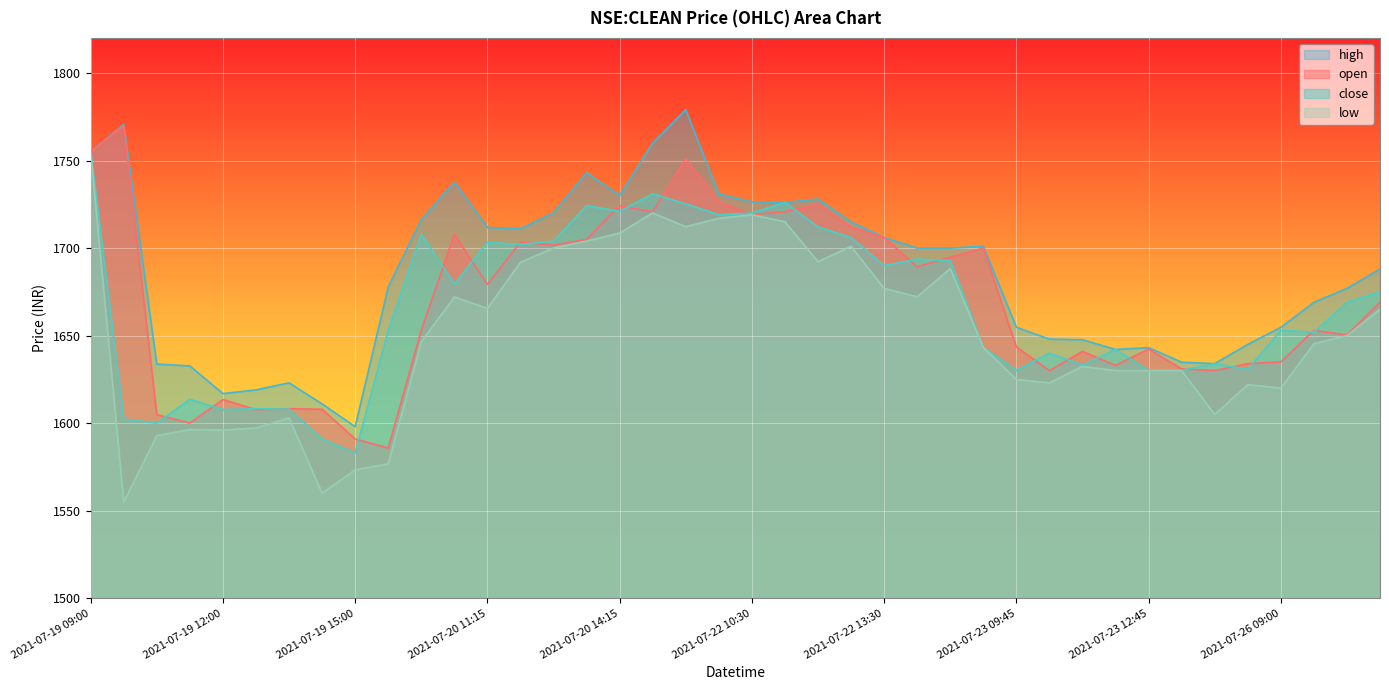

True or false: low has more than 0 interior local peaks.

True